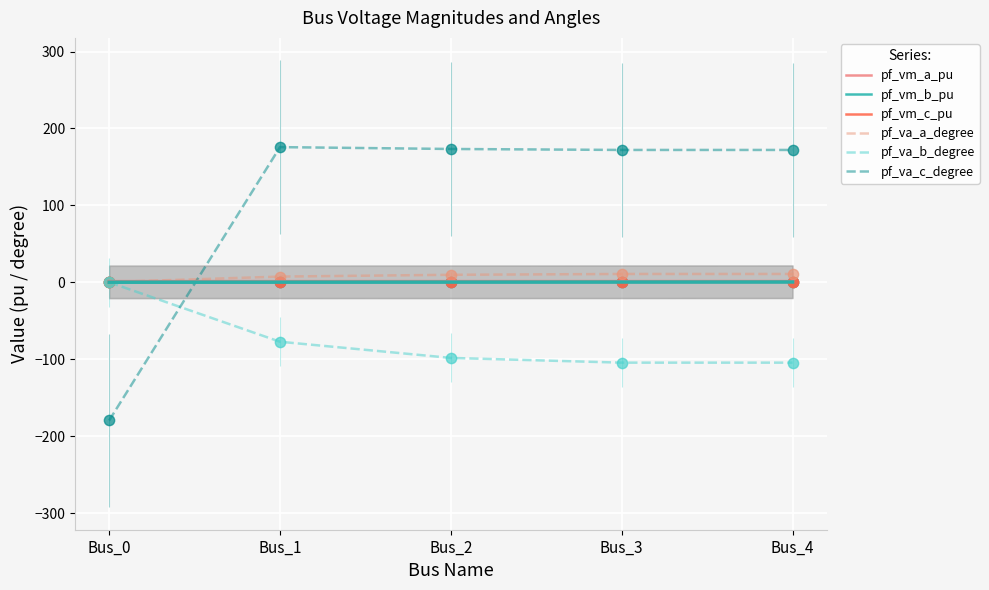

What are all the series names shown in the legend?

pf_vm_a_pu, pf_vm_b_pu, pf_vm_c_pu, pf_va_a_degree, pf_va_b_degree, pf_va_c_degree